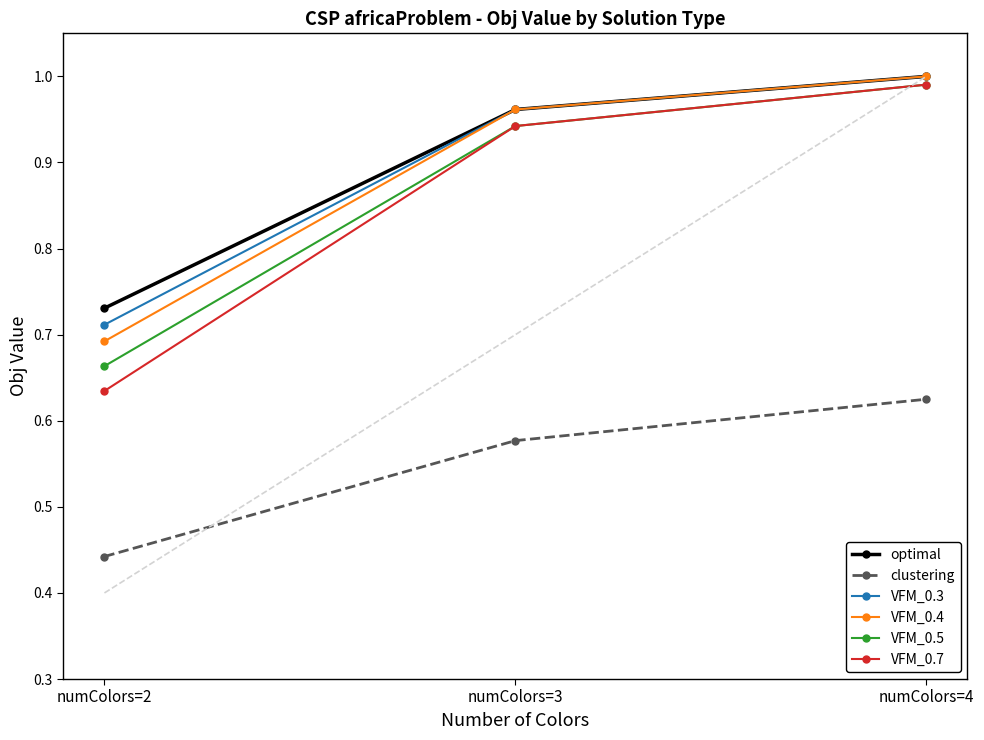

Between numColors=2 and numColors=3, which series saw the biggest shift?

VFM_0.7